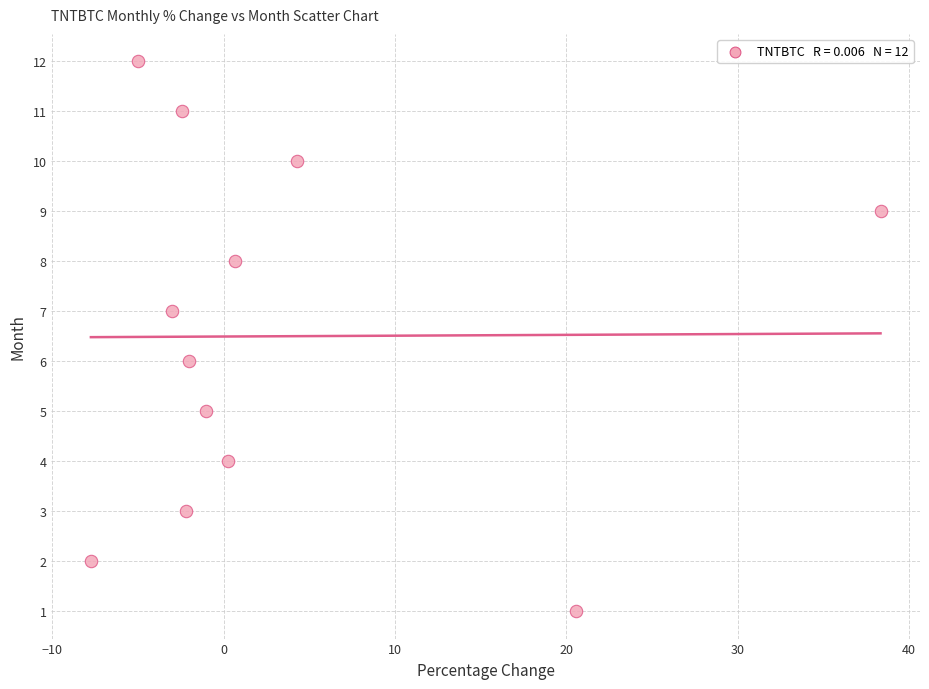

What is the range of Y values (max minus min)?

11